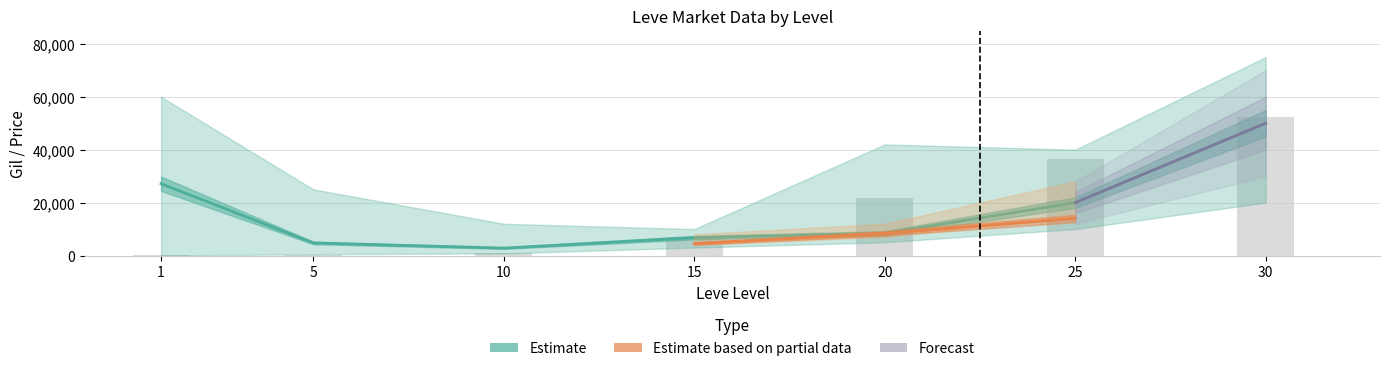

What is the value of the Leve EXP bar at the 6th from the left?

36